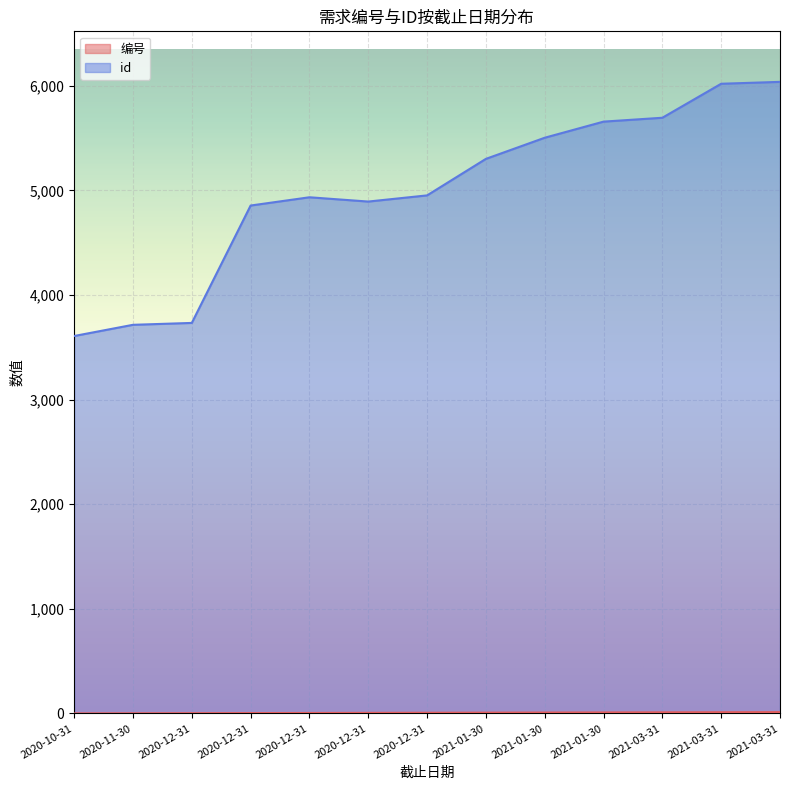

At which label is id closest to 4822?

2020-12-31